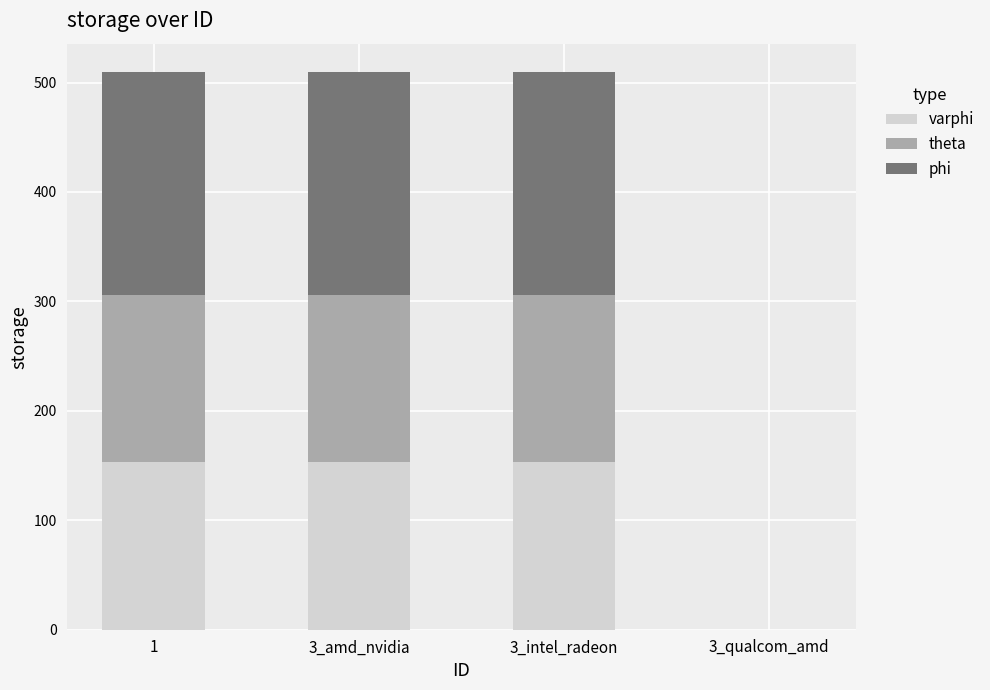

Are the bars horizontal?

No